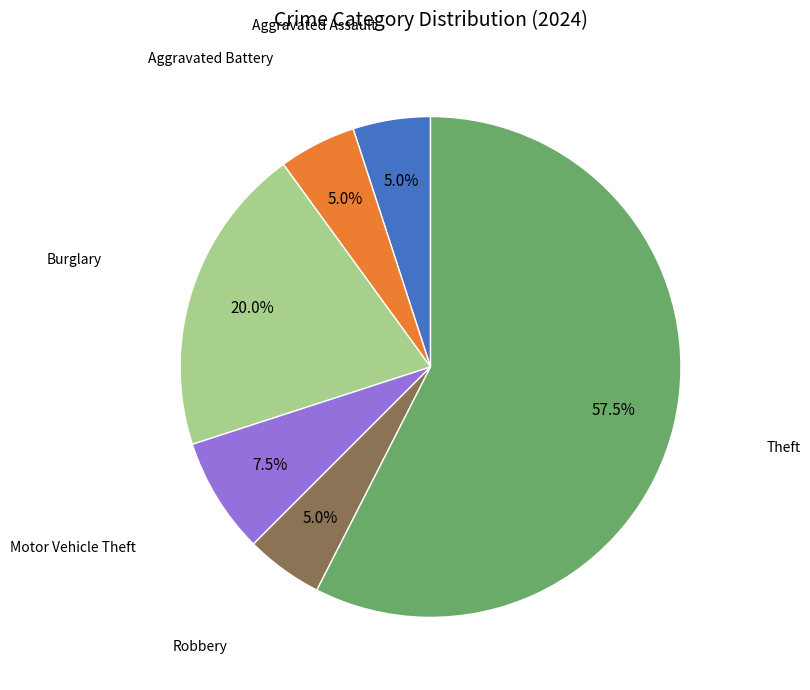

What percentage is NOT represented by Motor Vehicle Theft?

92.5%